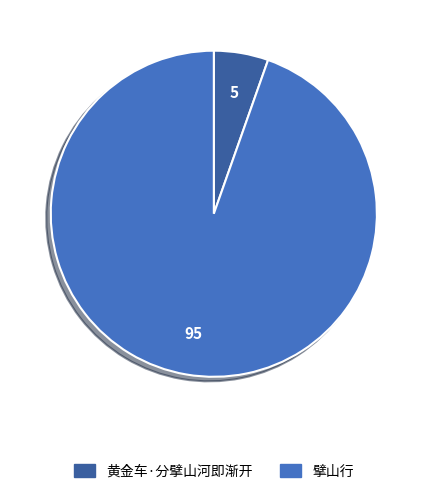

Rank the categories by value from lowest to highest.

黄金车·分擘山河即渐开, 擘山行